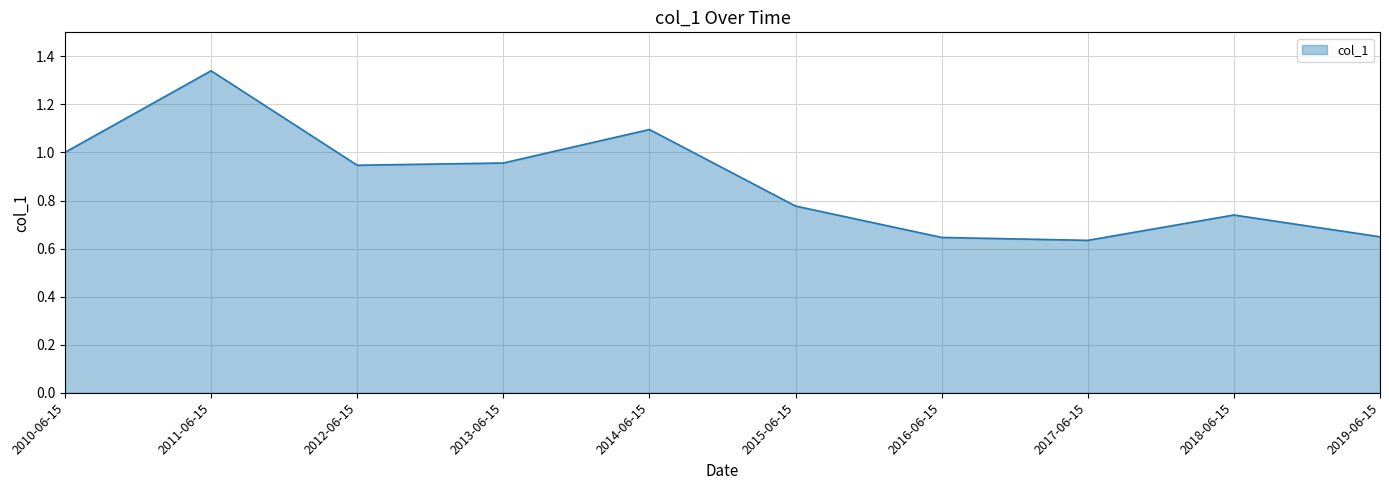

What is the ratio of the value at 2016-06-15 to the value at 2011-06-15?

0.5